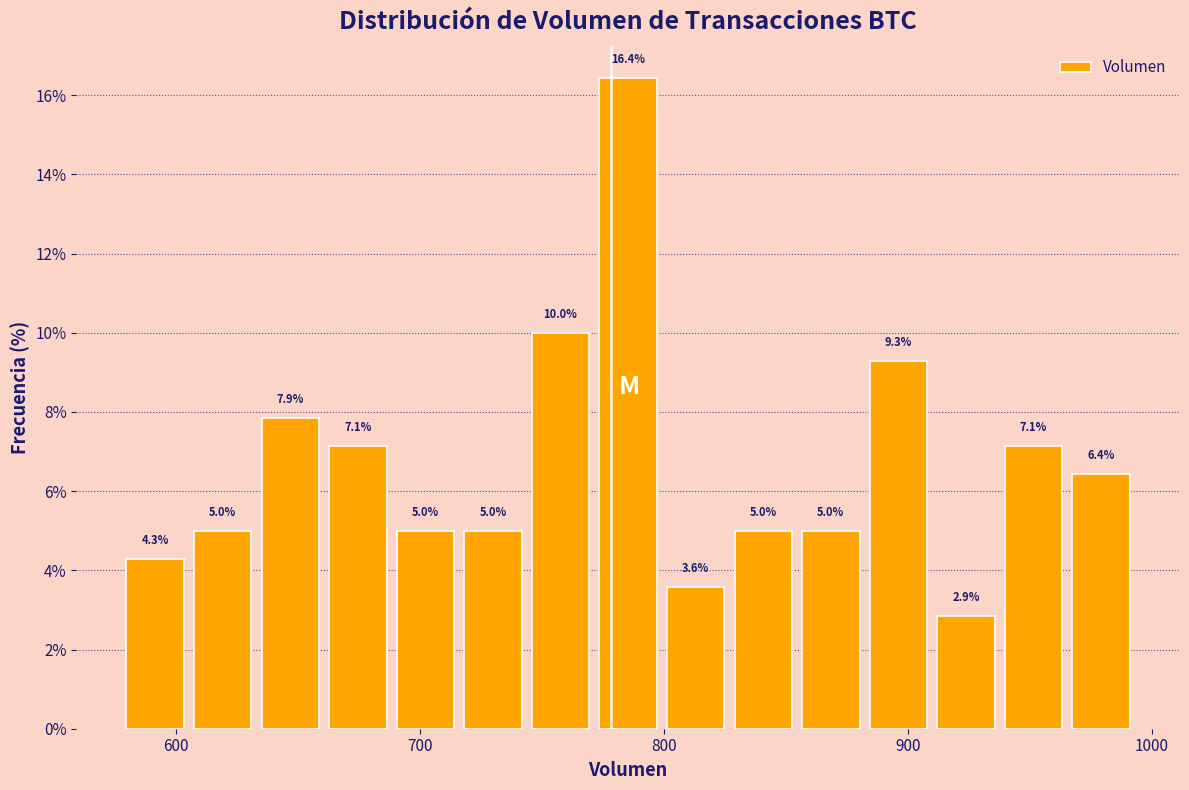

Read against the x-axis, roughly where is the centre of the tallest bar?

790